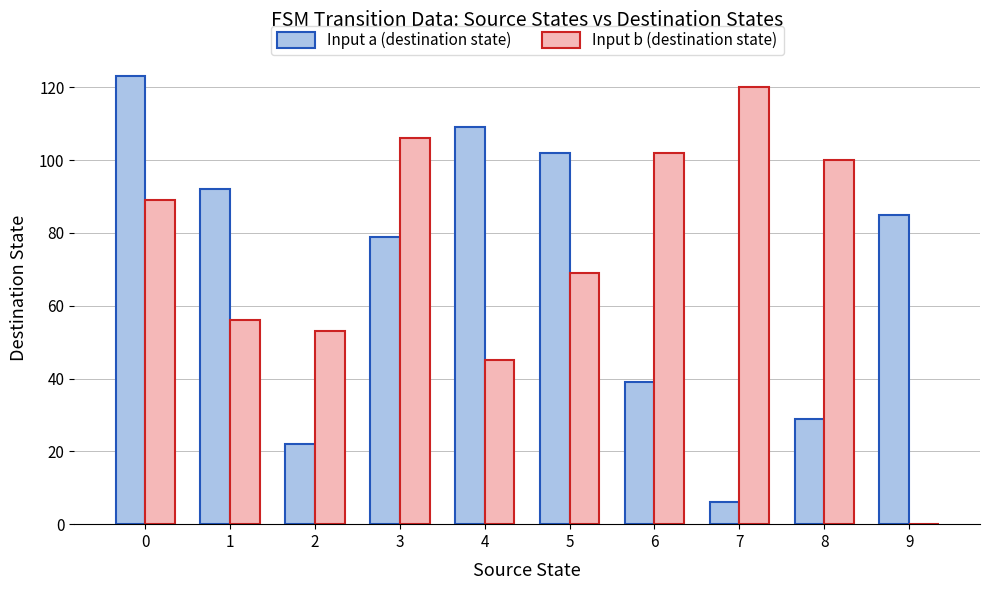

Where is Input b (destination state) nearest to the value 60?

1